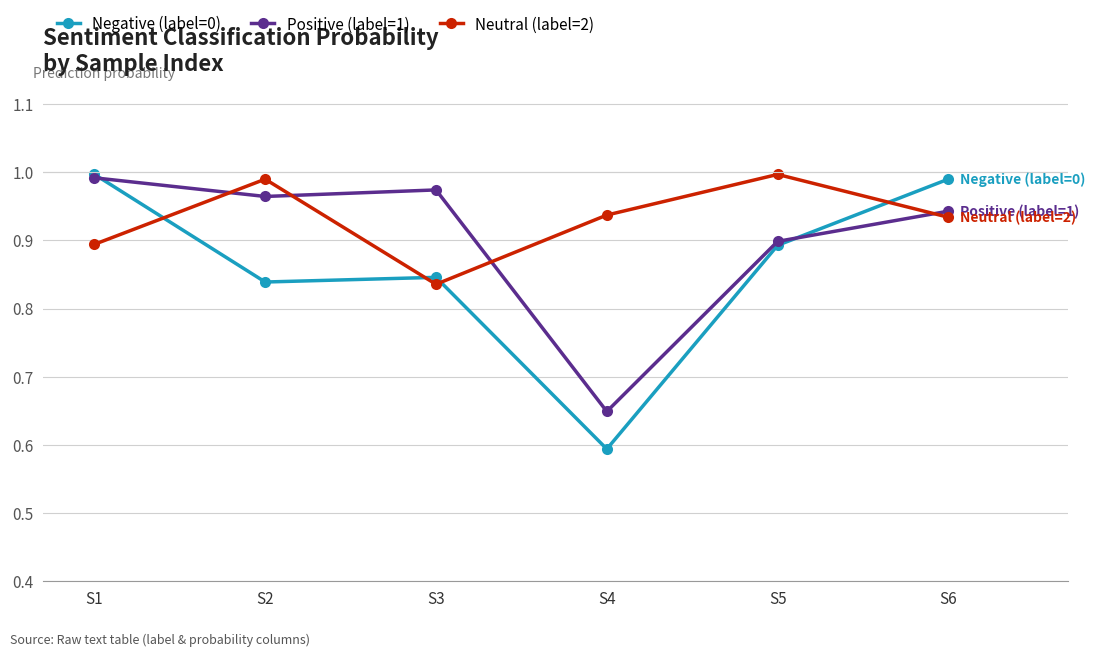

What is the total value across all series at S3?

2.7